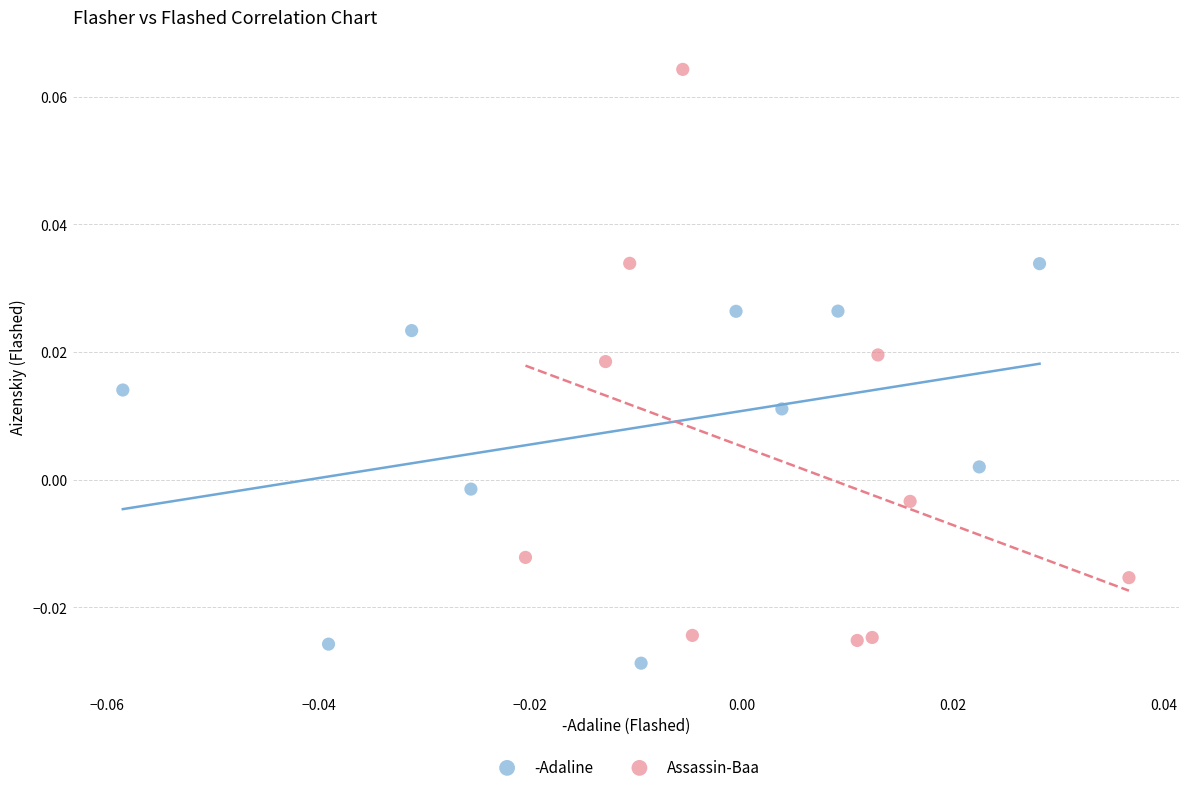

Which series has the largest Y range (max minus min)?

Assassin-Baa